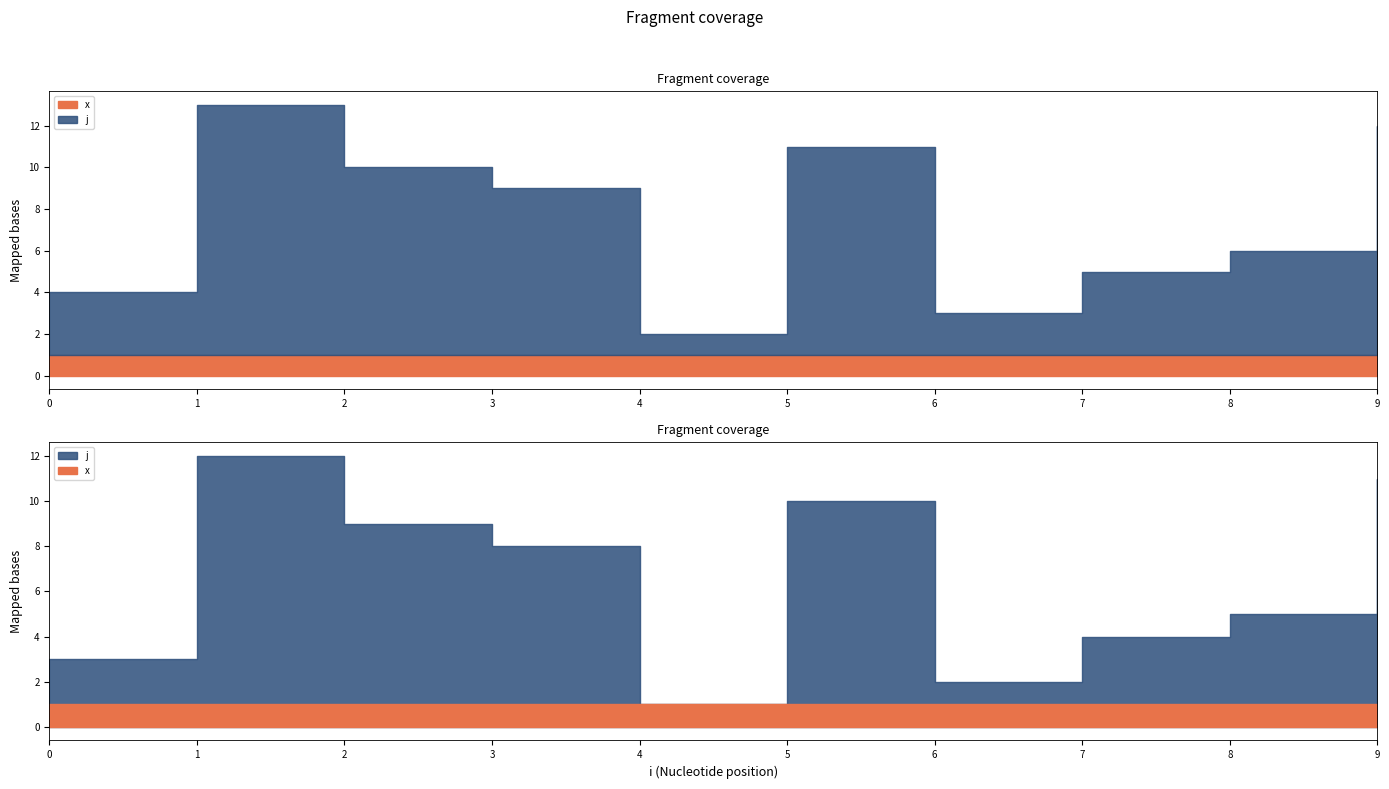

List the labels in order of j value, largest first.

1, 9, 5, 2, 3, 8, 7, 0, 6, 4